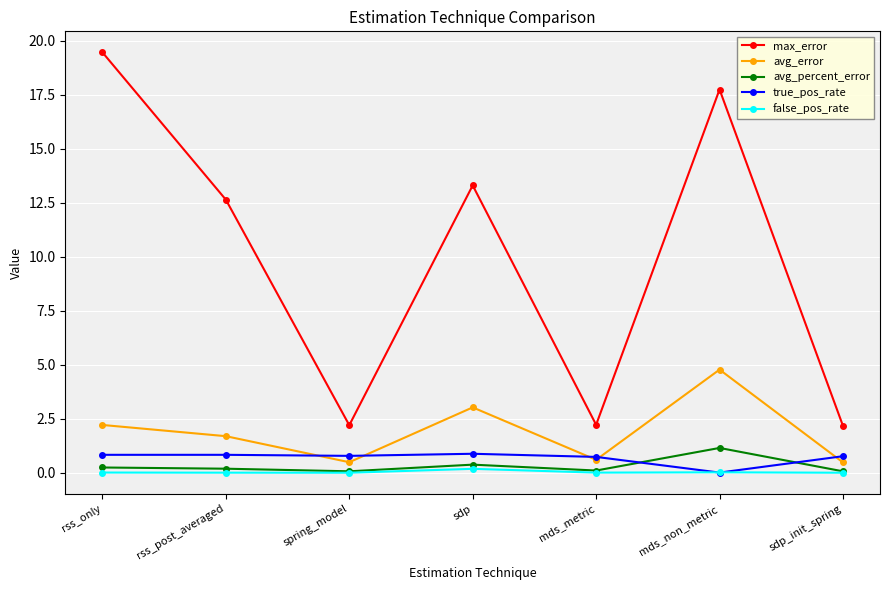

At how many categories does at least one series exceed 16?

2